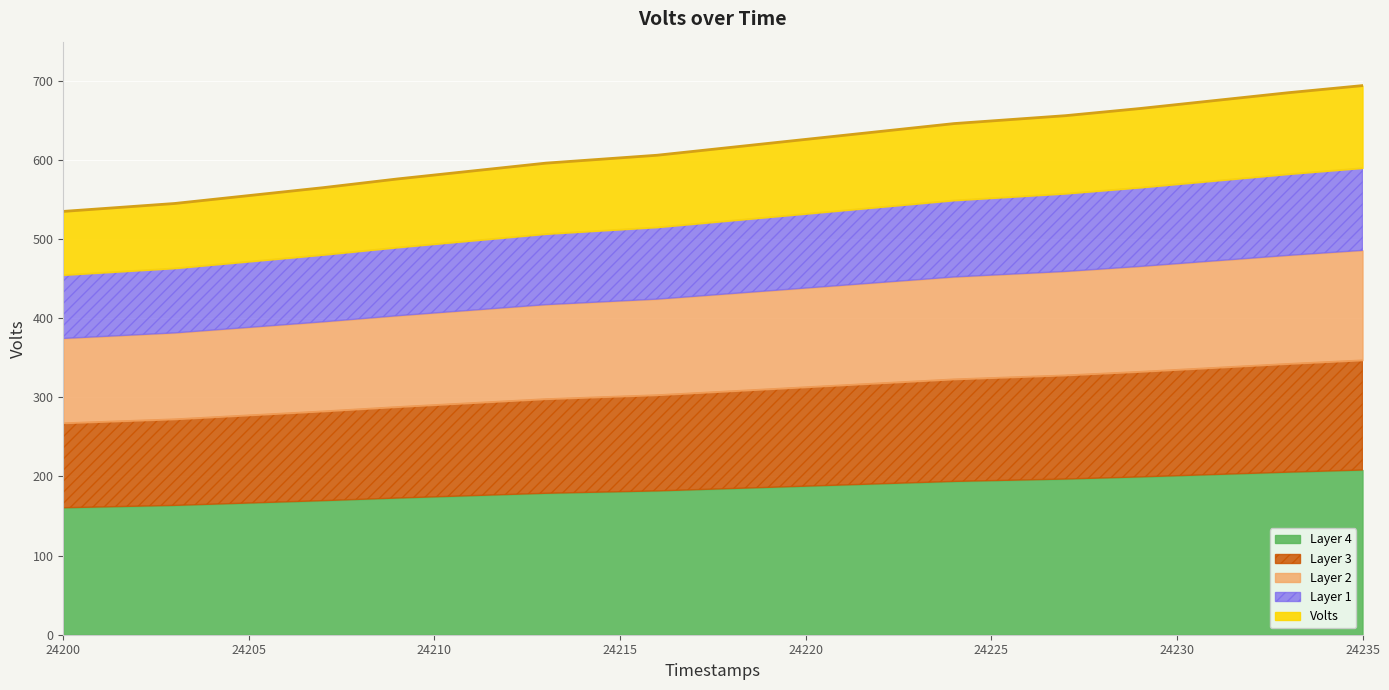

What is the minimum value shown in the chart?

535